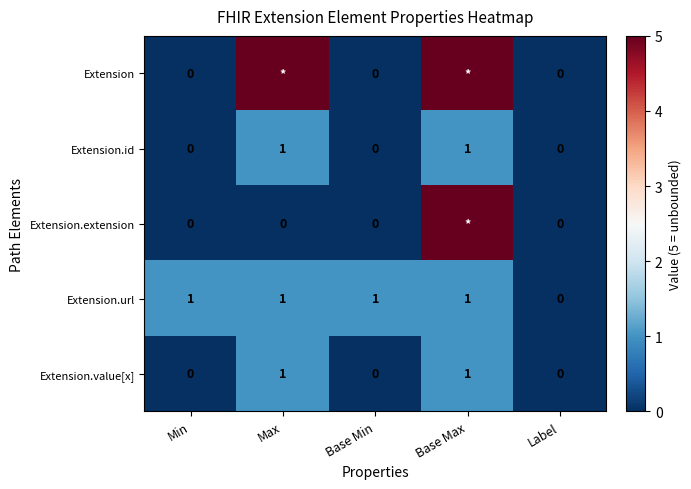

Count the Extension.url values in the range 1 to 2.

4